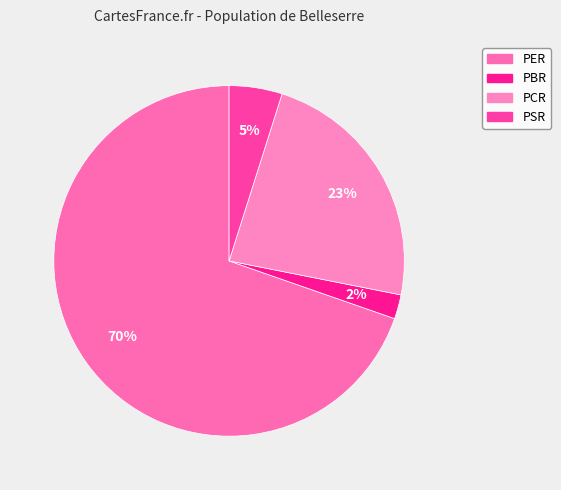

How many segments does this pie chart have?

4